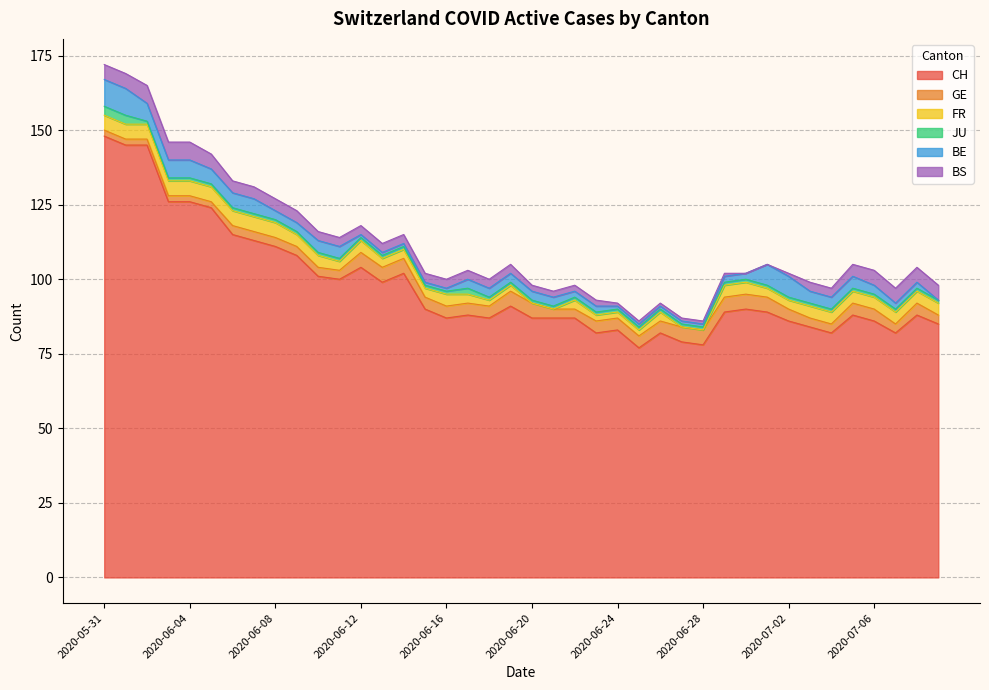

At how many categories does at least one series exceed 135?

3